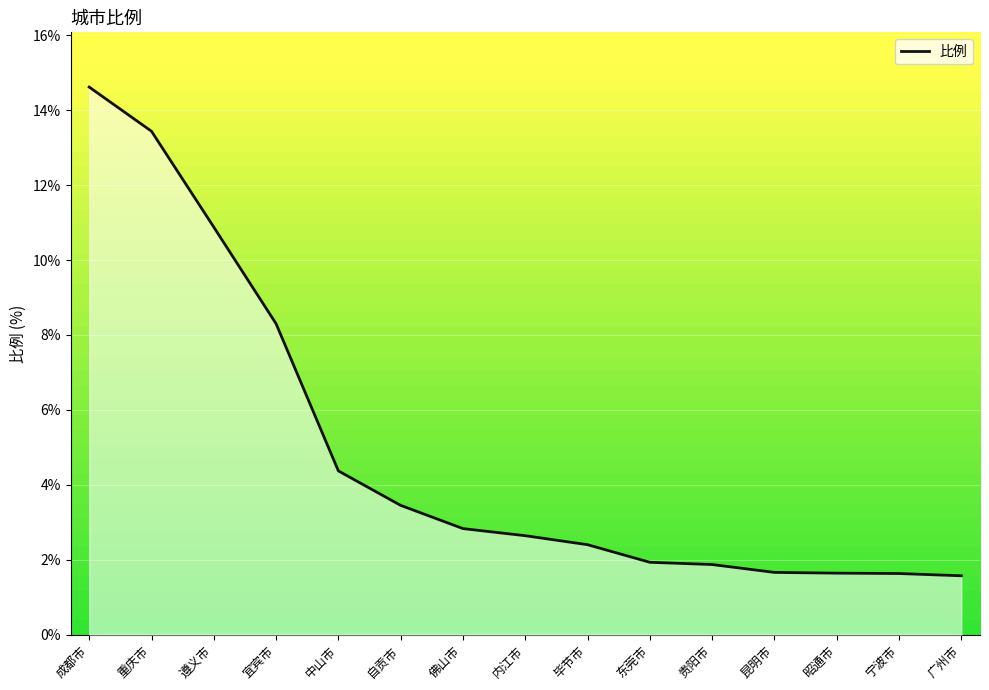

Is it true that the value at 广州市 is 1.6?

True